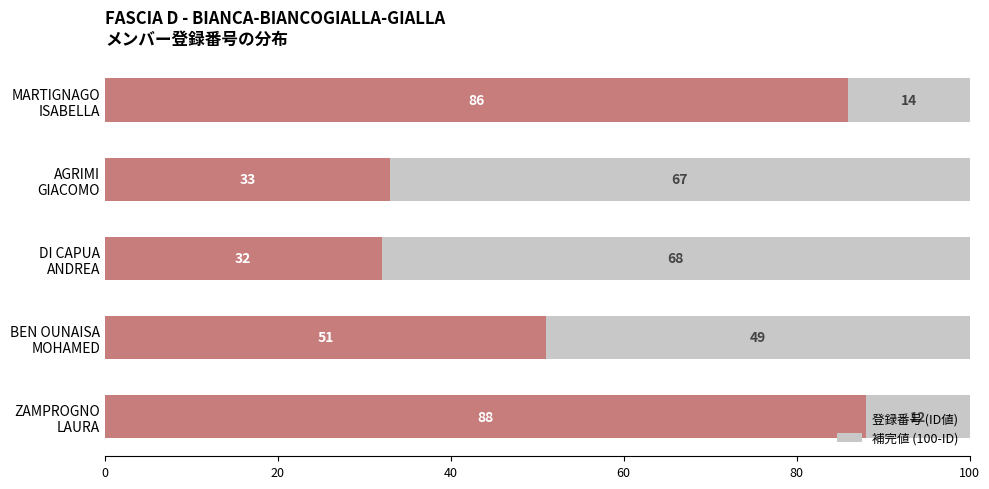

What is the difference between the second highest and second lowest values in the 登録番号 (ID値) series?

53